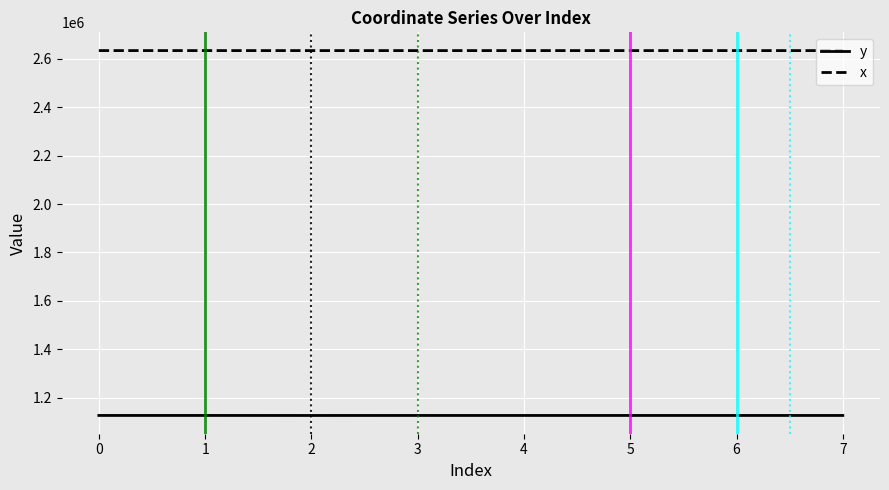

What is the highest value of the x series?

2634441.3